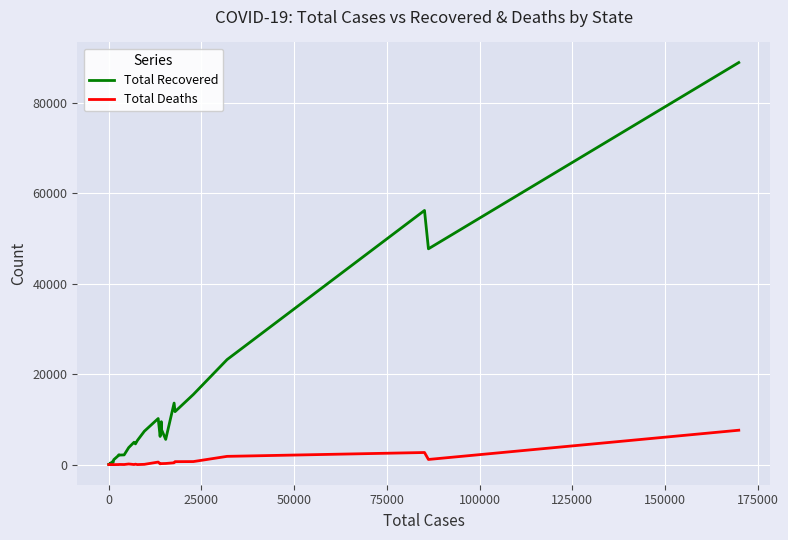

Which series has the largest total across all categories?

Total Recovered